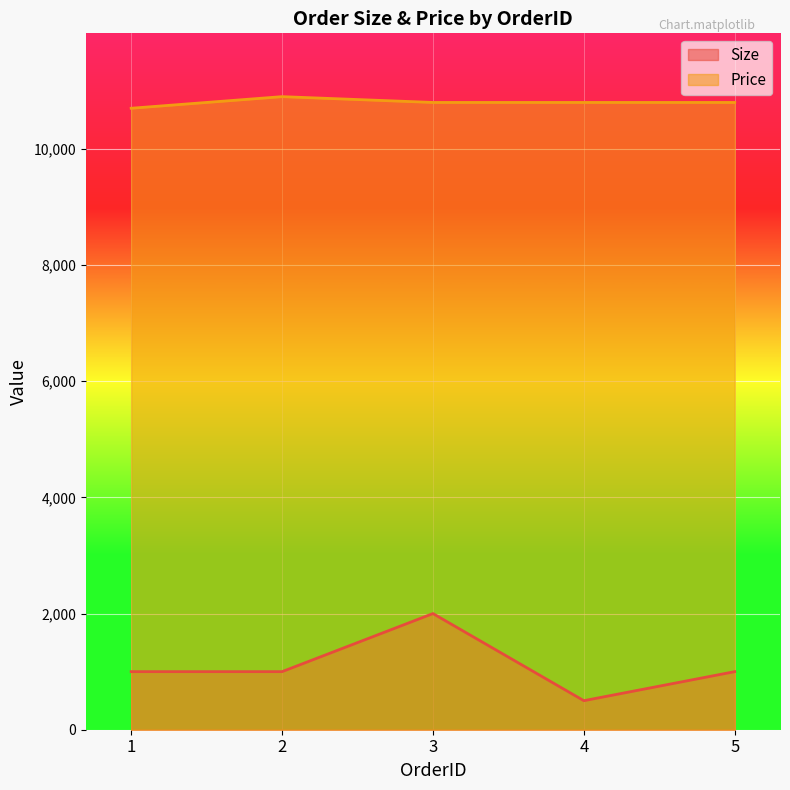

Which category has the lowest value in the Size series?

4